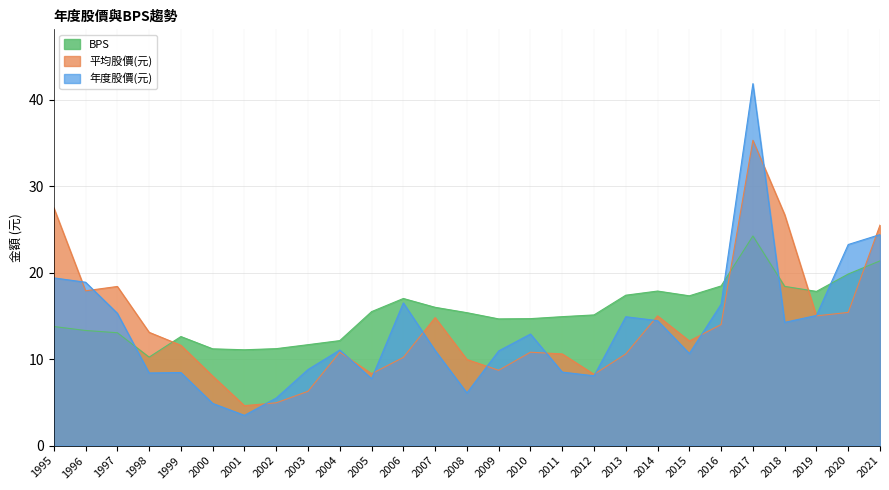

How many lines are shown in the chart?

3